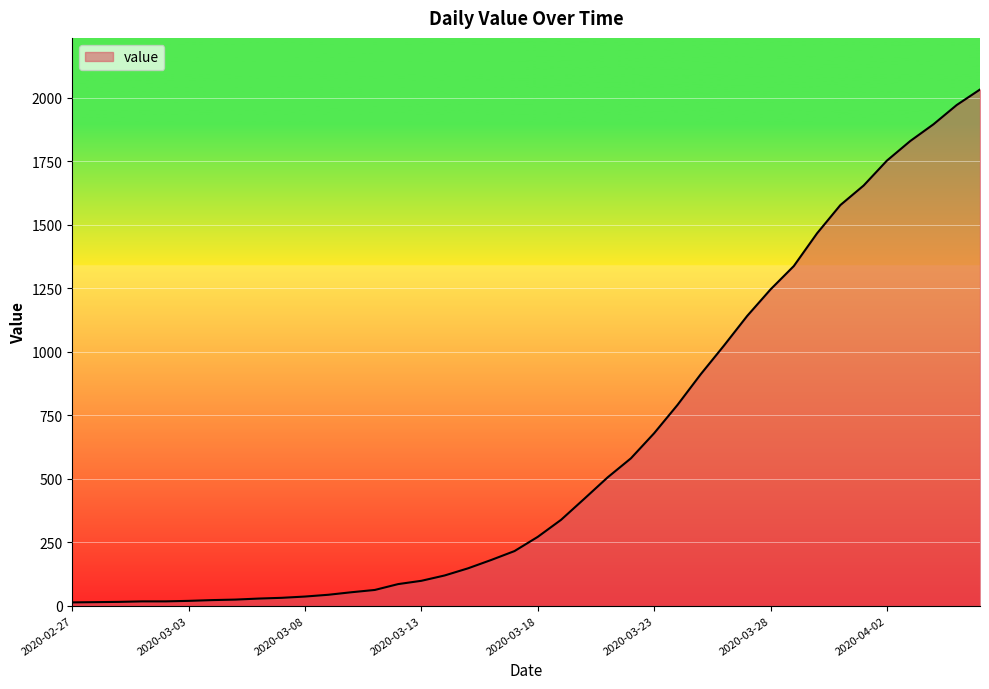

What is the difference between the maximum and minimum values?

2019